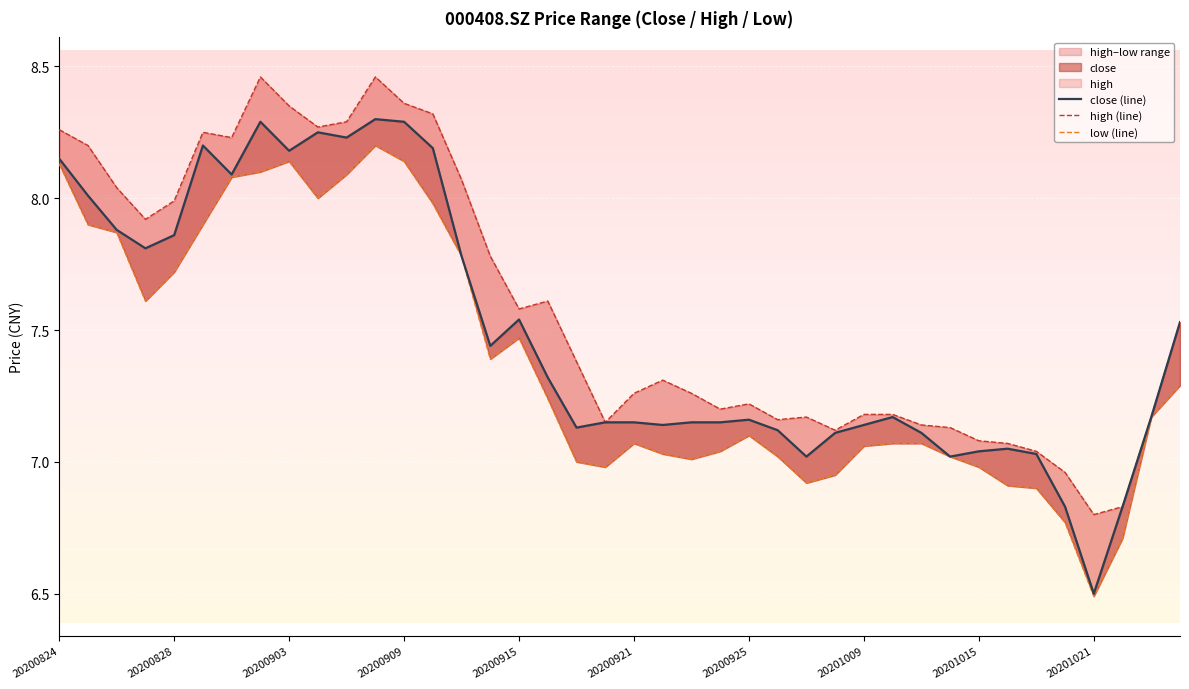

Reading right to left, list all the values displayed in this chart.

close (line): 7.5	7.2	6.8	6.5	6.8	7.0	7.0	7.0	7.0	7.1	7.2	7.1	7.1	7.0	7.1	7.2	7.2	7.2	7.1	7.2	7.2	7.1	7.3	7.5	7.4	7.8	8.2	8.3	8.3	8.2	8.2	8.2	8.3	8.1	8.2	7.9	7.8	7.9	8.0	8.2
high (line): 7.5	7.2	6.8	6.8	7.0	7.0	7.1	7.1	7.1	7.1	7.2	7.2	7.1	7.2	7.2	7.2	7.2	7.3	7.3	7.3	7.2	7.4	7.6	7.6	7.8	8.1	8.3	8.4	8.5	8.3	8.3	8.3	8.5	8.2	8.2	8.0	7.9	8.0	8.2	8.3
low (line): 7.3	7.2	6.7	6.5	6.8	6.9	6.9	7.0	7.0	7.1	7.1	7.1	7.0	6.9	7.0	7.1	7.0	7.0	7.0	7.1	7.0	7.0	7.2	7.5	7.4	7.8	8.0	8.1	8.2	8.1	8.0	8.1	8.1	8.1	7.9	7.7	7.6	7.9	7.9	8.1